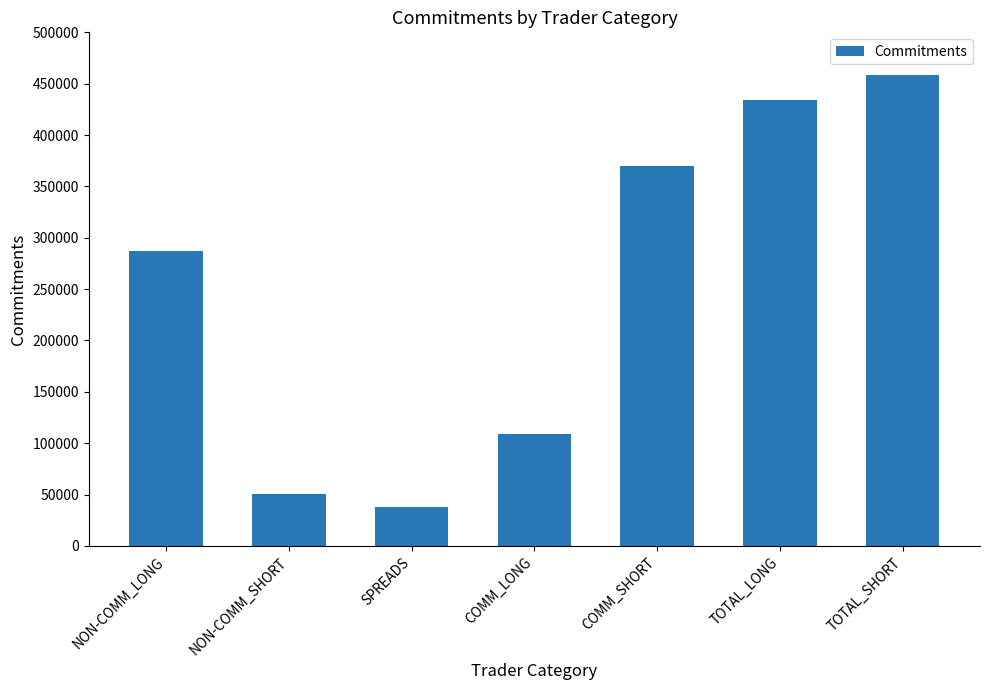

Is it true that the value at COMM_LONG is 109181?

True